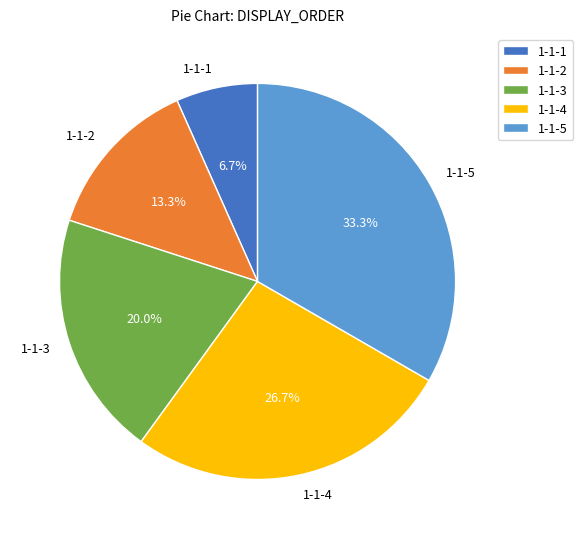

The 1-1-1 slice represents 13% of the pie. True or false?

False